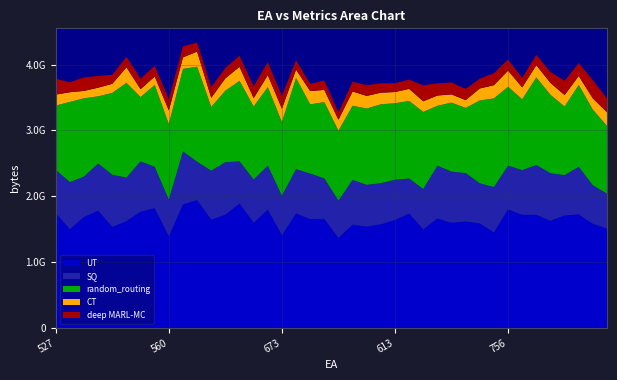

Reading right to left, list all the values displayed in this chart.

UT: 1508	1579	1723	1708	1625	1717	1716	1800	1448	1586	1615	1595	1661	1494	1736	1637	1572	1537	1567	1365	1652	1650	1738	1406	1795	1597	1888	1719	1643	1939	1875	1390	1818	1765	1621	1532	1780	1685	1498	1740
SQ: 530	586	723	611	723	756	680	663	690	609	736	778	802	614	532	612	625	634	680	566	618	693	672	600	668	656	641	797	744	584	805	555	627	764	661	793	716	613	715	659
random_routing: 1029	1149	1243	1043	1192	1331	1076	1200	1348	1259	990	1048	910	1172	1179	1163	1199	1161	1127	1063	1159	1052	1385	1119	1193	1109	1223	1087	969	1443	1255	1149	1244	977	1440	1244	1021	1189	1219	978
CT: 208	172	138	175	181	187	181	245	201	183	119	126	157	162	184	171	177	192	217	168	186	203	128	206	184	127	214	189	139	232	174	210	130	120	237	139	132	113	148	167
deep MARL-MC: 211	277	196	217	167	156	145	169	181	148	170	181	186	242	140	134	142	163	150	109	144	109	144	192	198	180	167	157	162	136	168	168	162	160	159	136	179	205	151	238